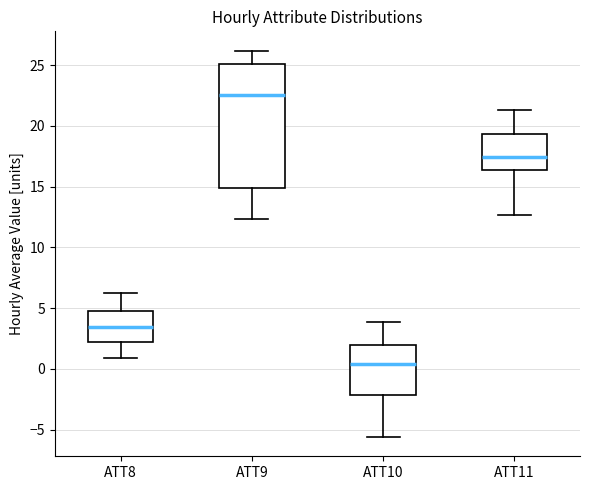

Comparing the boxes themselves (not the whiskers), which one is the tallest?

ATT9